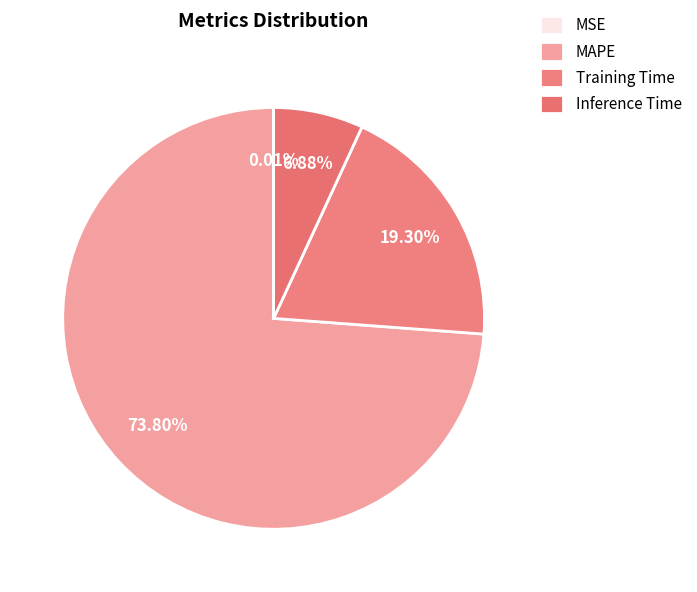

What percentage is the MAPE slice, to the nearest percent?

74%